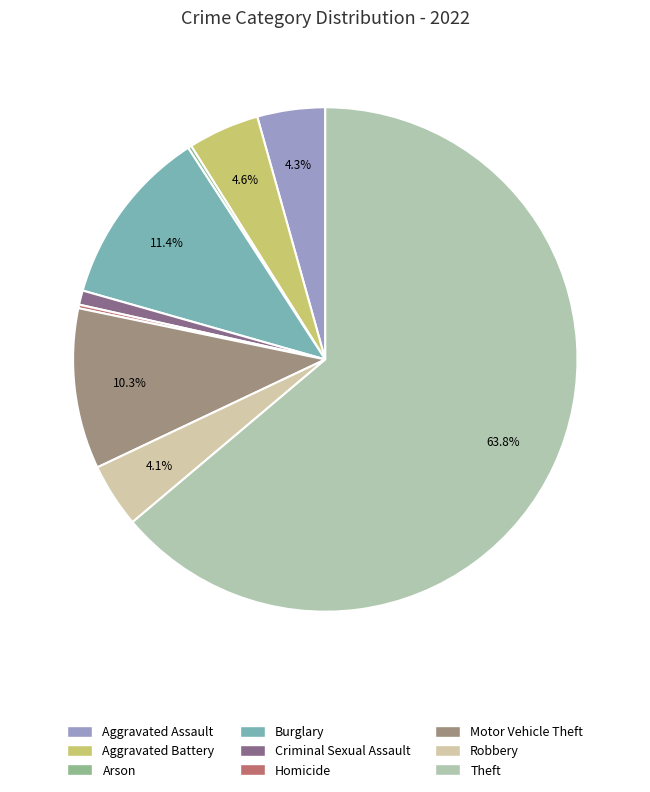

To the nearest percent, what is the difference between the largest and smallest slice percentages?

64%